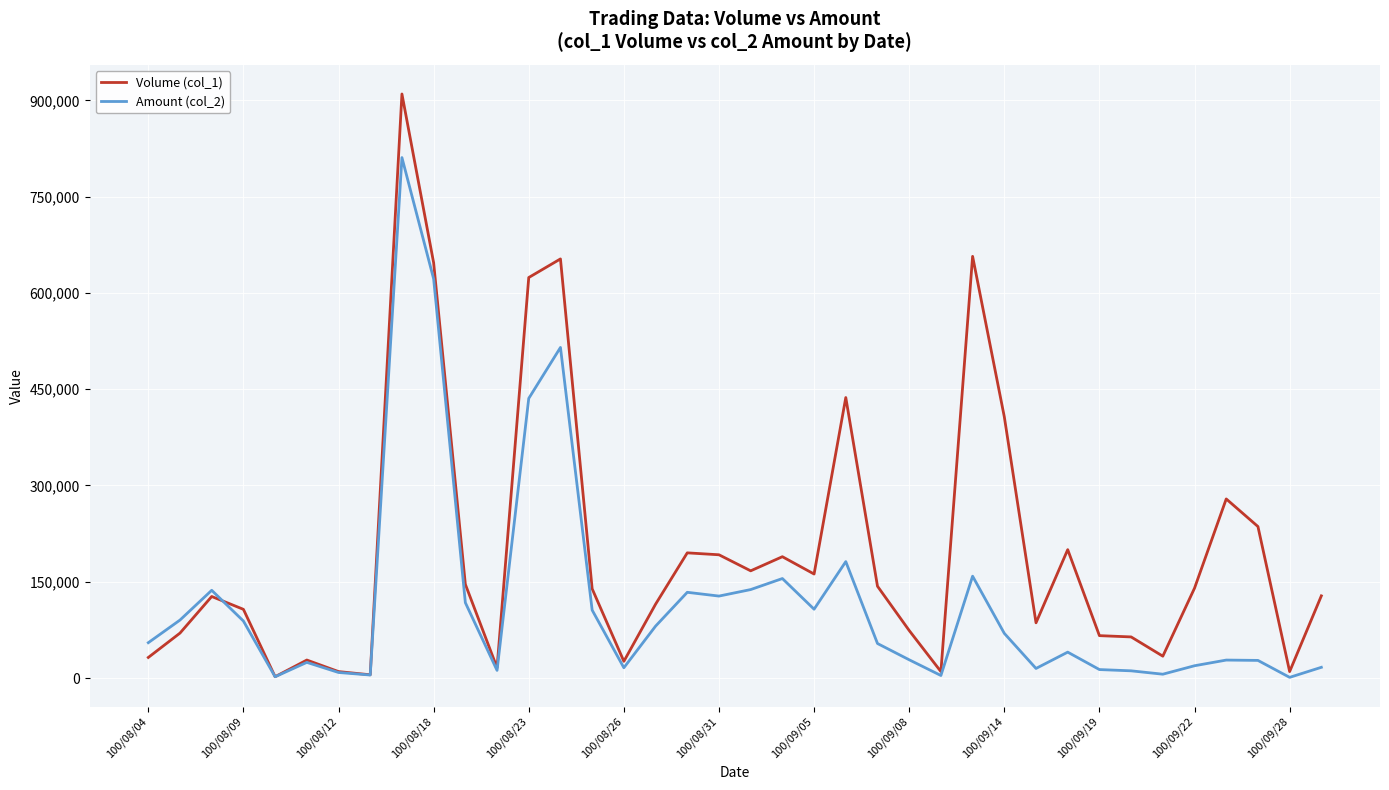

What is the maximum value shown in the chart?

910000